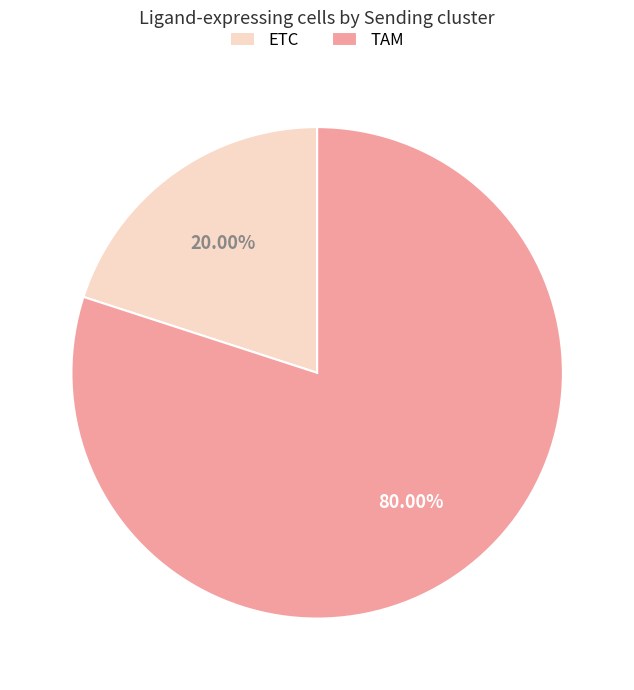

To the nearest percent, what portion does TAM represent?

80%